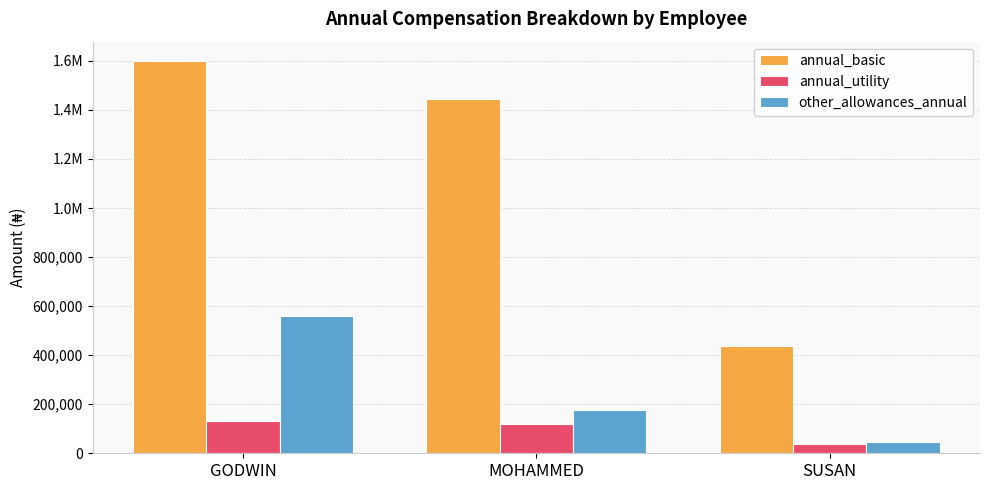

Are the bars grouped side by side (vs. stacked)?

Yes